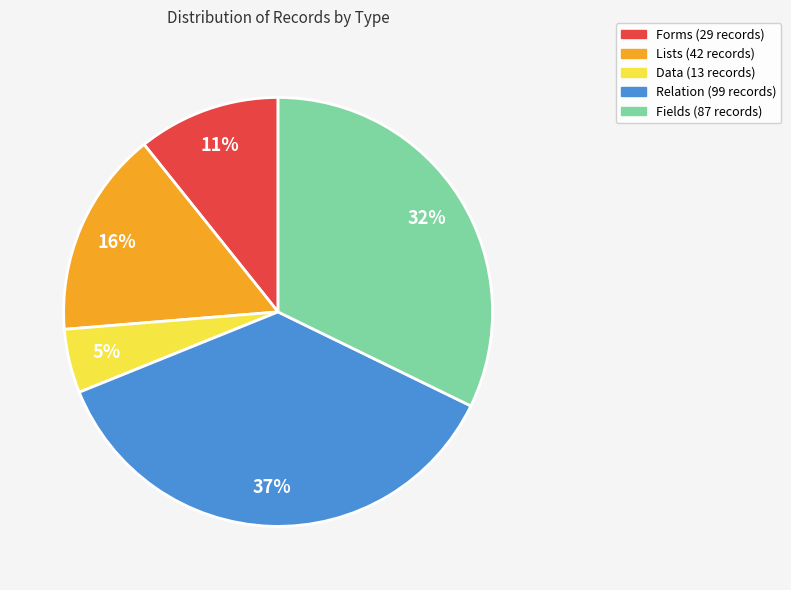

To the nearest percent, what is the average slice percentage?

20%